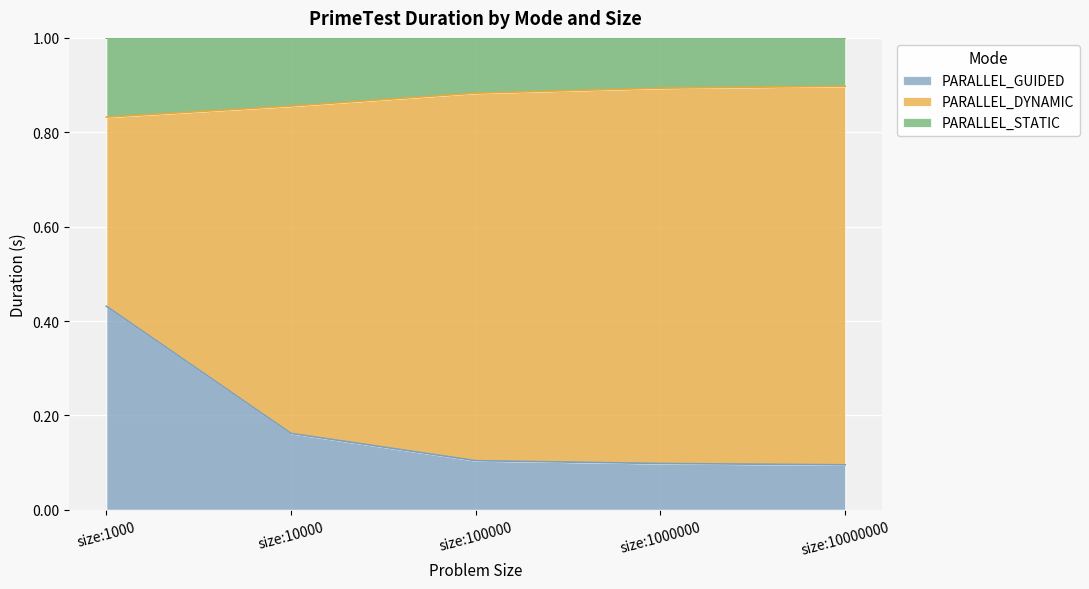

True or false: PARALLEL_GUIDED has a value of 0.0 at size:10000000.

False